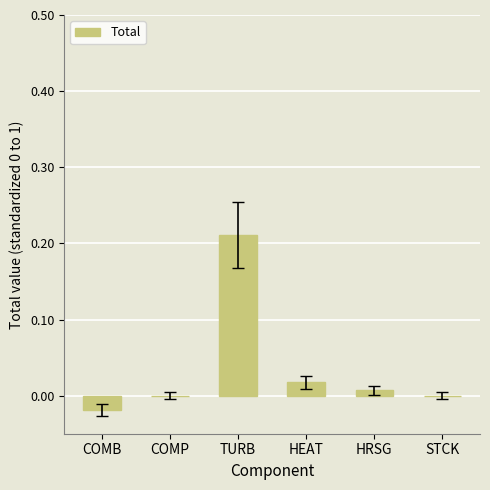

Count the number of data series in this chart.

1